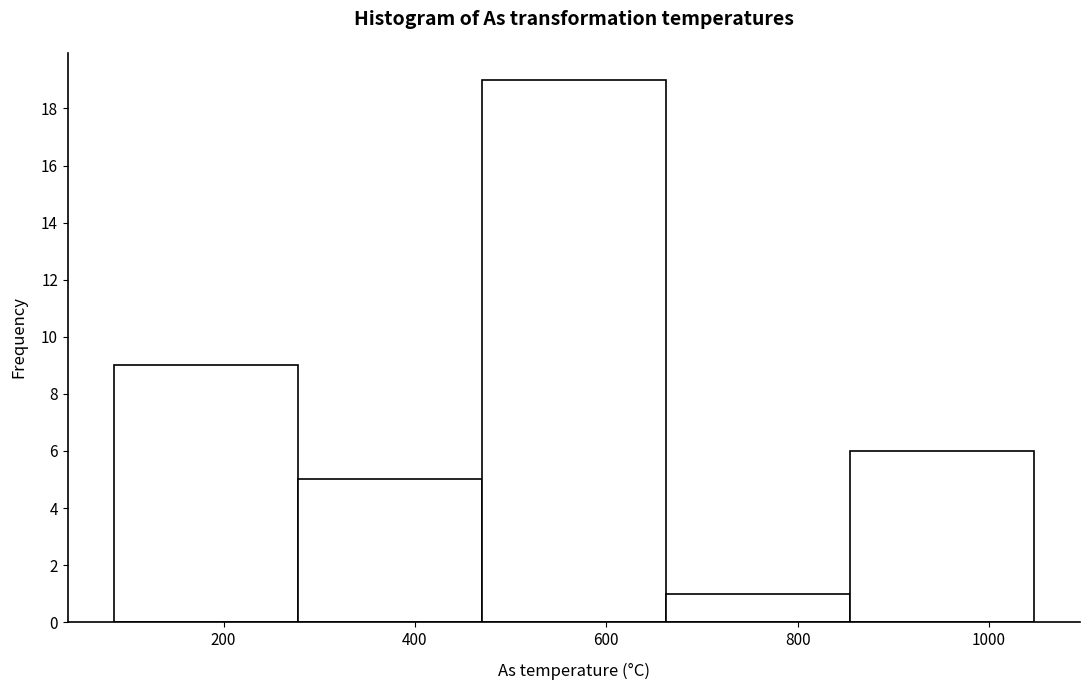

Reading left to right, list every bar in this chart as the range it spans on the x-axis followed by its height. Neither the bar edges nor the heights are printed on the chart, so give them approximately, as read against the axes.

80 to 280: 9
280 to 460: 5
460 to 660: 19
660 to 860: 1
860 to 1040: 6